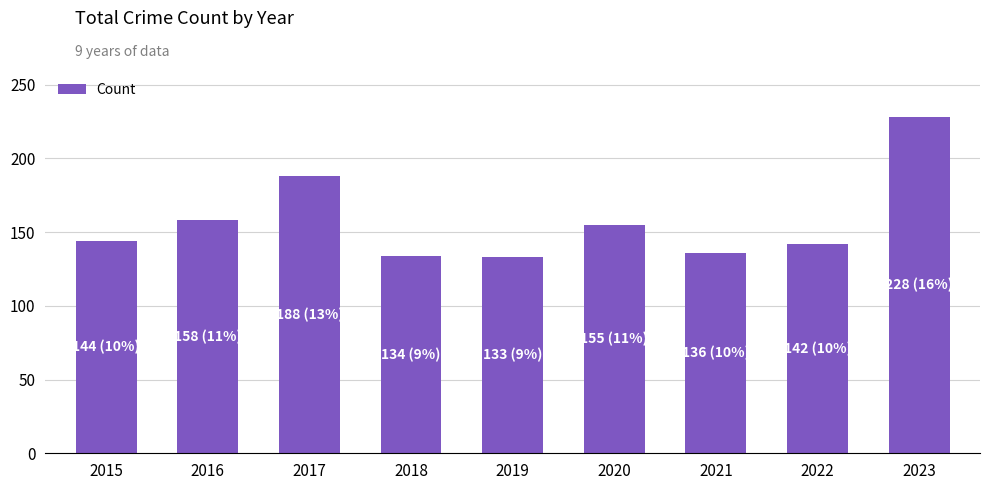

What is the difference between the maximum and minimum values?

95